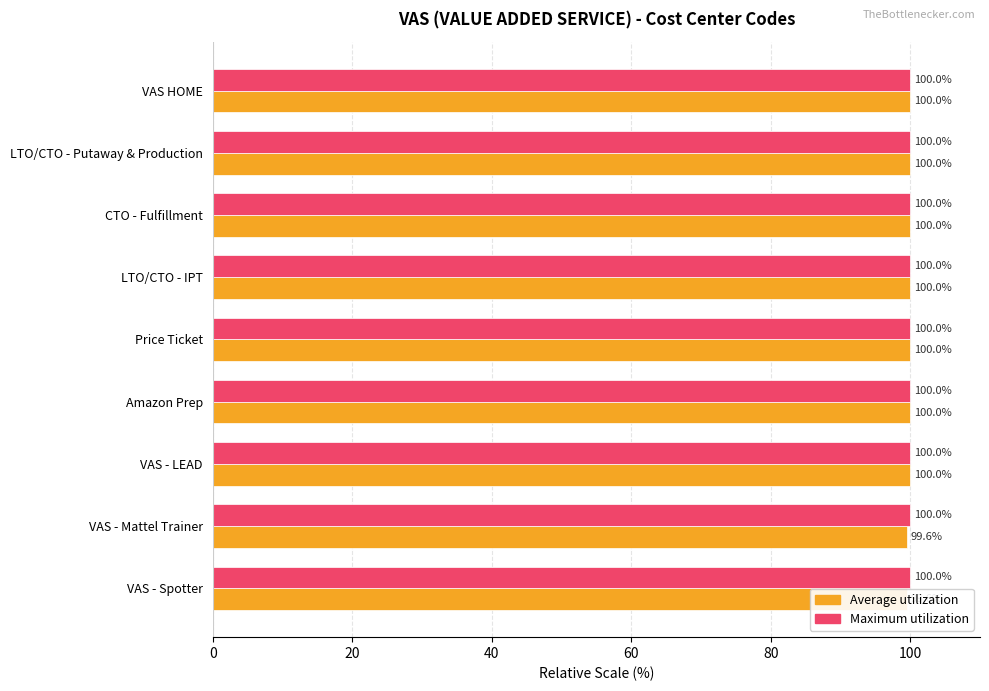

What is the smallest value displayed?

99.6